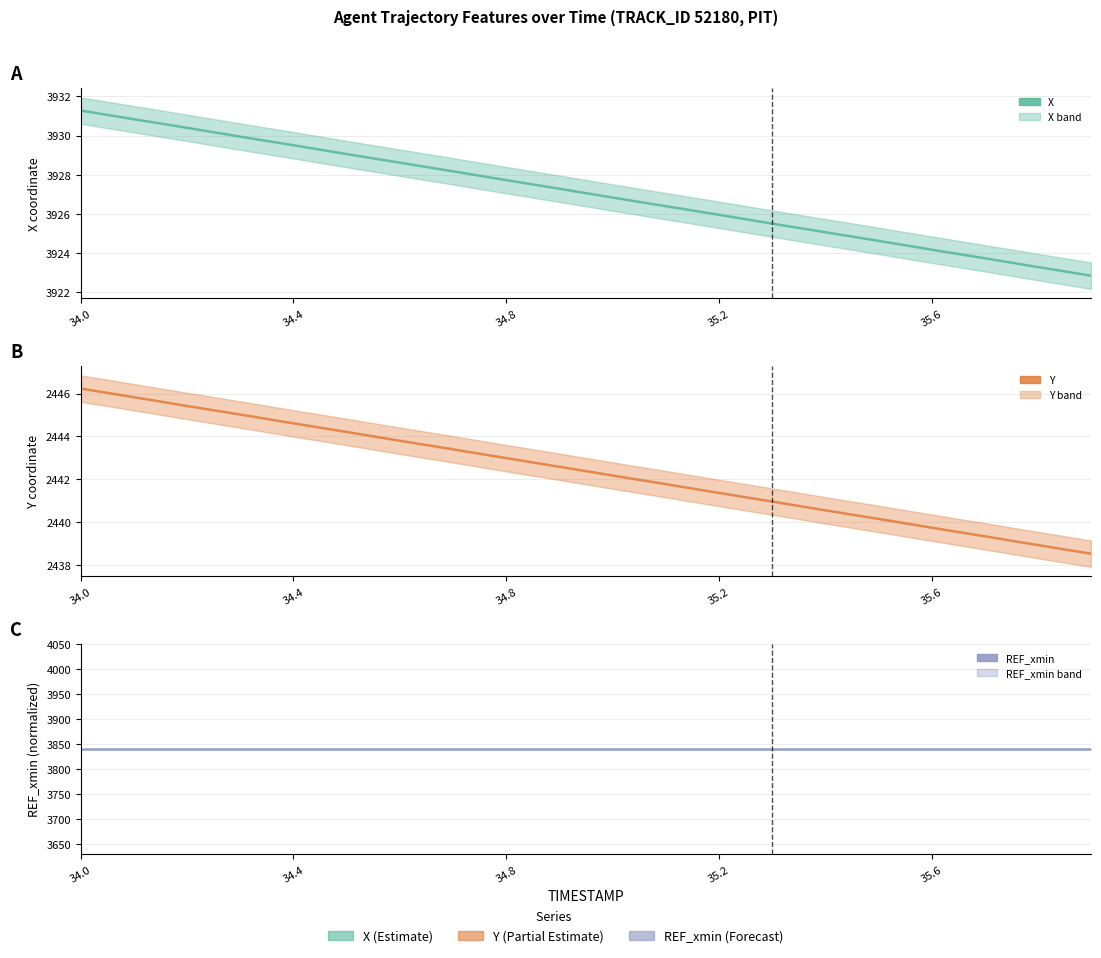

Is this an area chart (filled region under the line)?

No